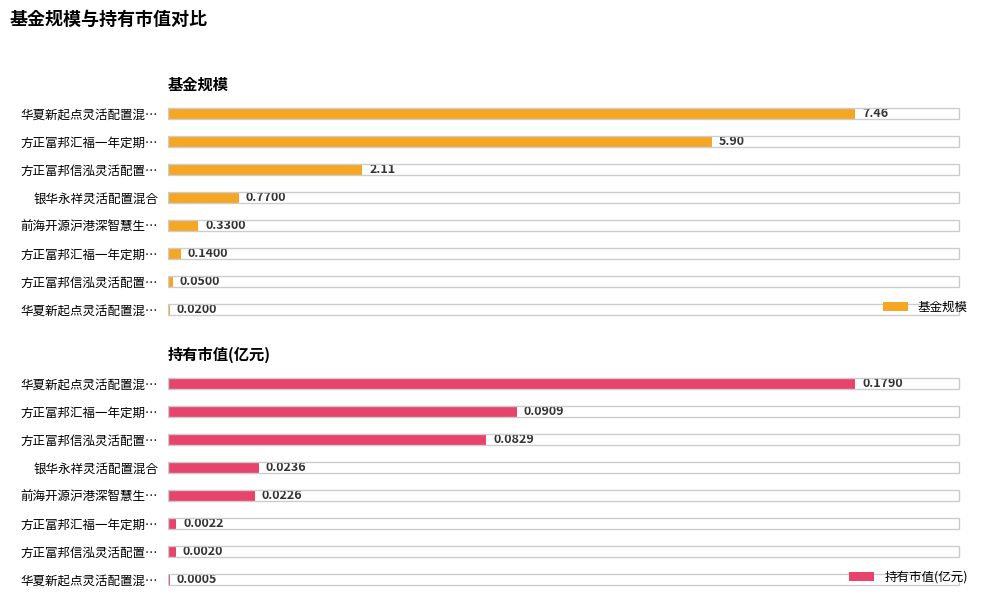

At how many categories does at least one series exceed 0?

8